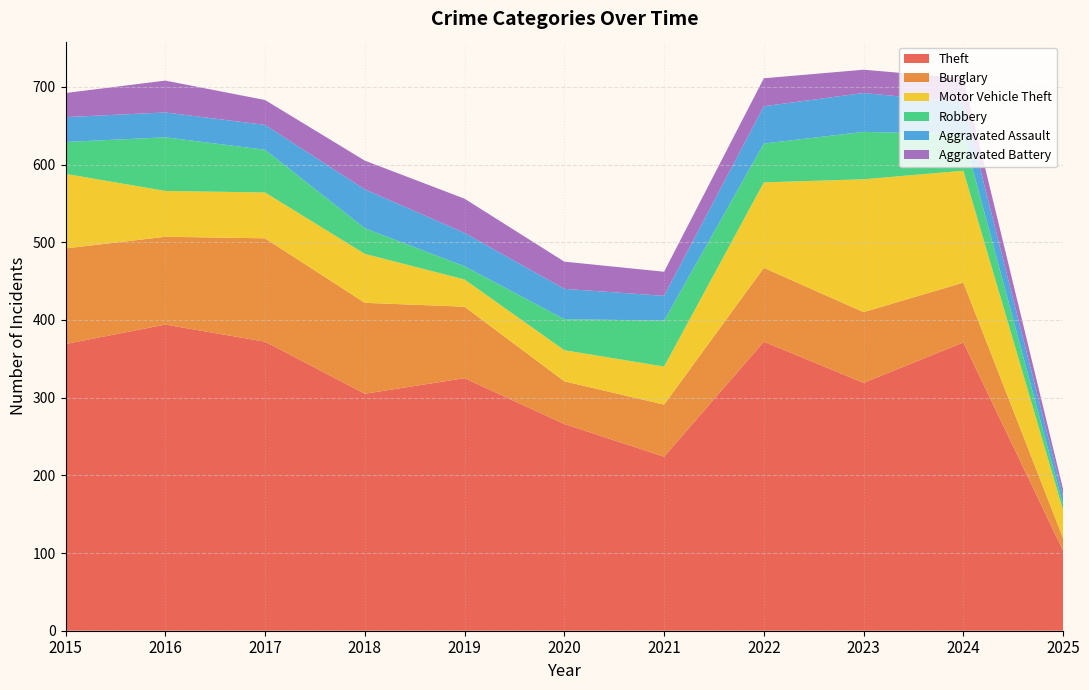

How many values in the Aggravated Assault series are below 39?

5